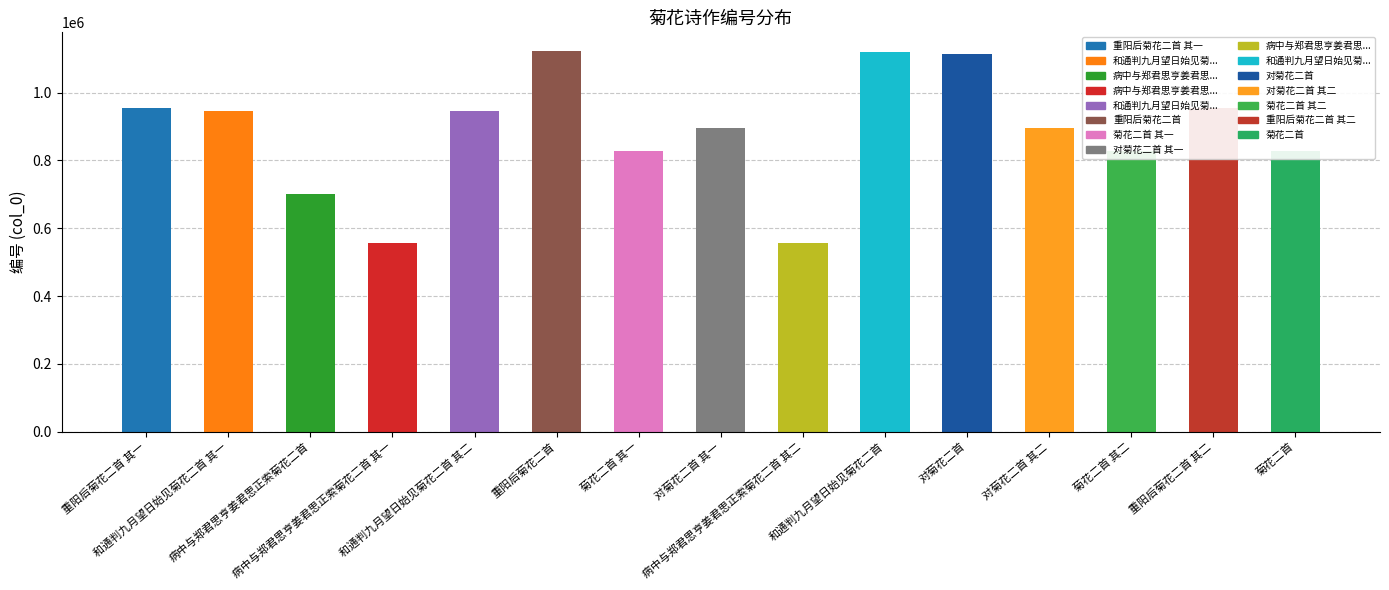

What is the value of the 6th bar from the left?

1121764